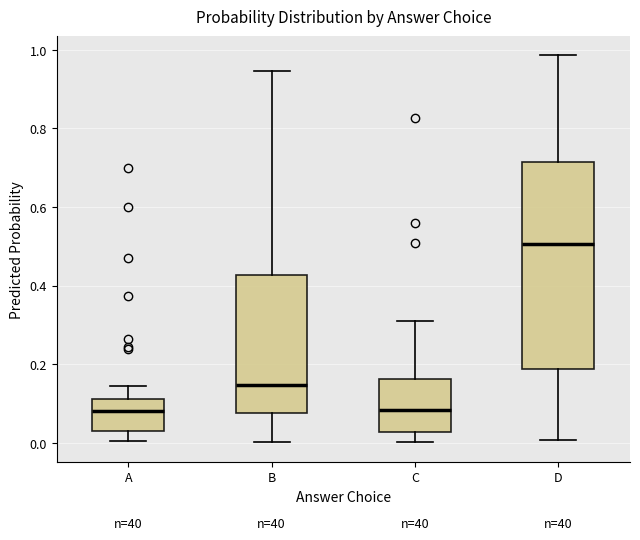

Where is the upper edge of the box for C on the y-axis? The values are not printed on the chart, so give them approximately, as read against the axis.

0.16